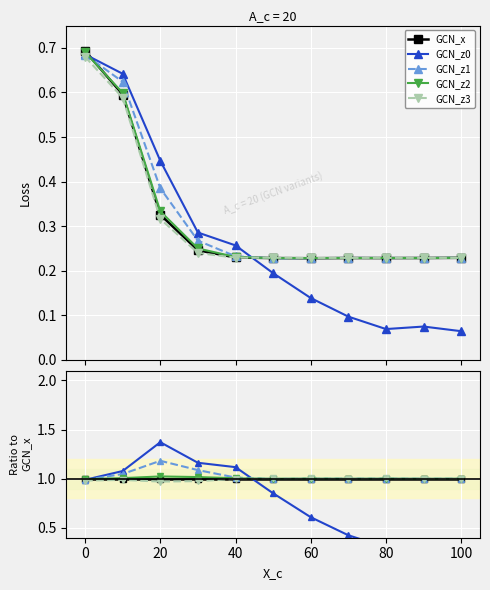

Count the number of categories in the chart.

11